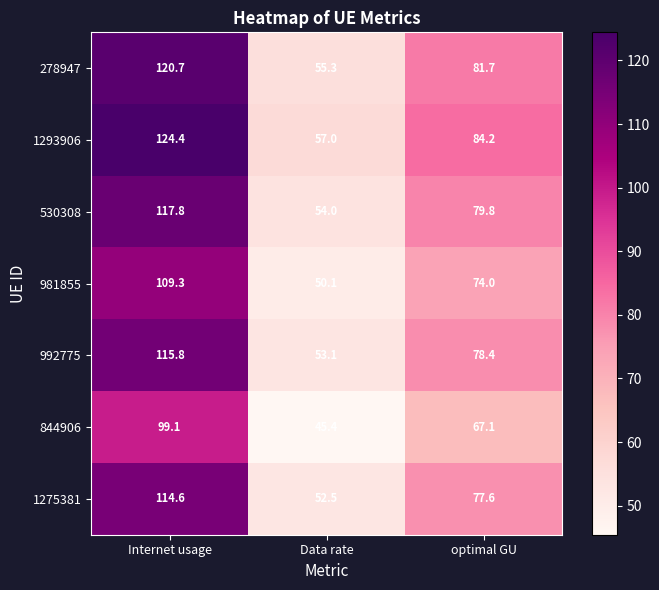

What is the difference between the maximum and minimum values in the 992775 series?

62.7